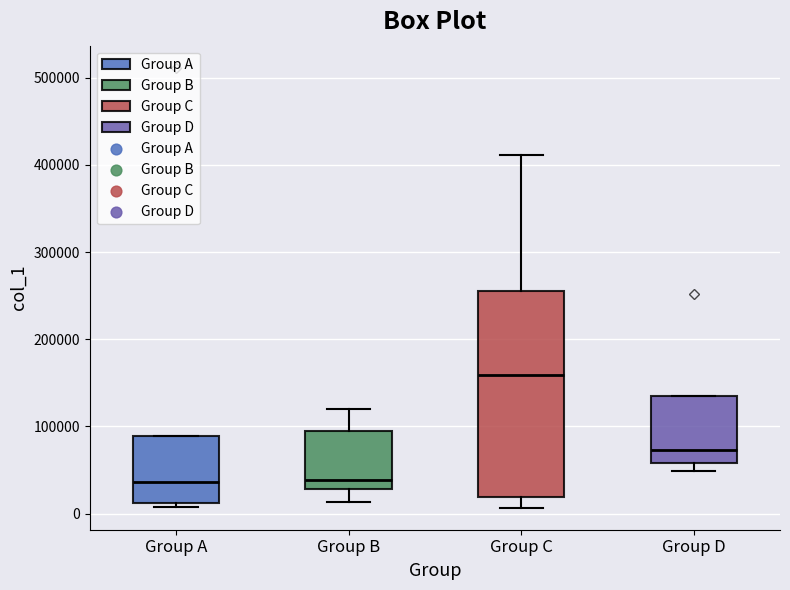

Where is the lower edge of the box for Group A on the y-axis? The values are not printed on the chart, so give them approximately, as read against the axis.

10000